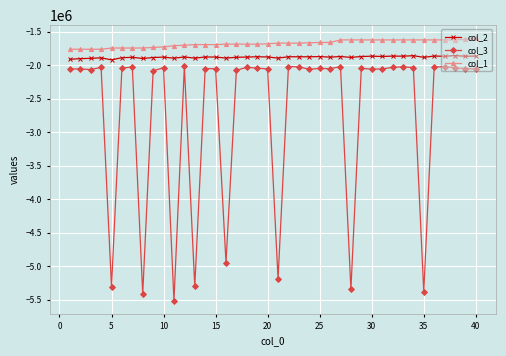

What is the difference between the maximum and minimum values in the col_1 series?

165378